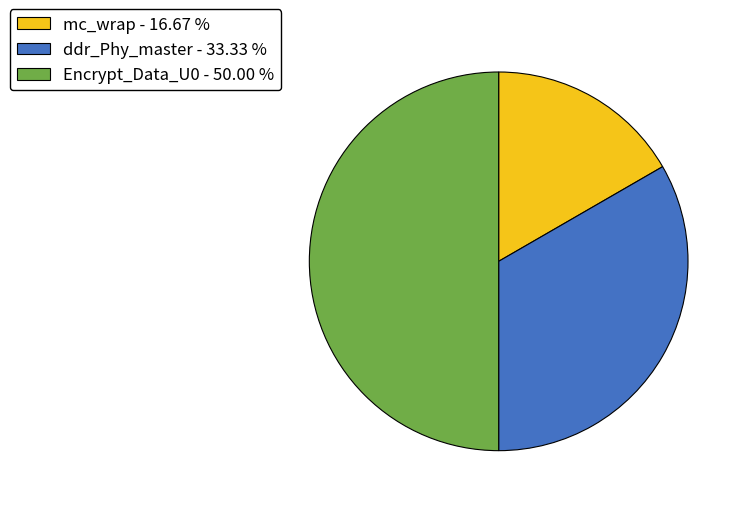

How many segments does this pie chart have?

3